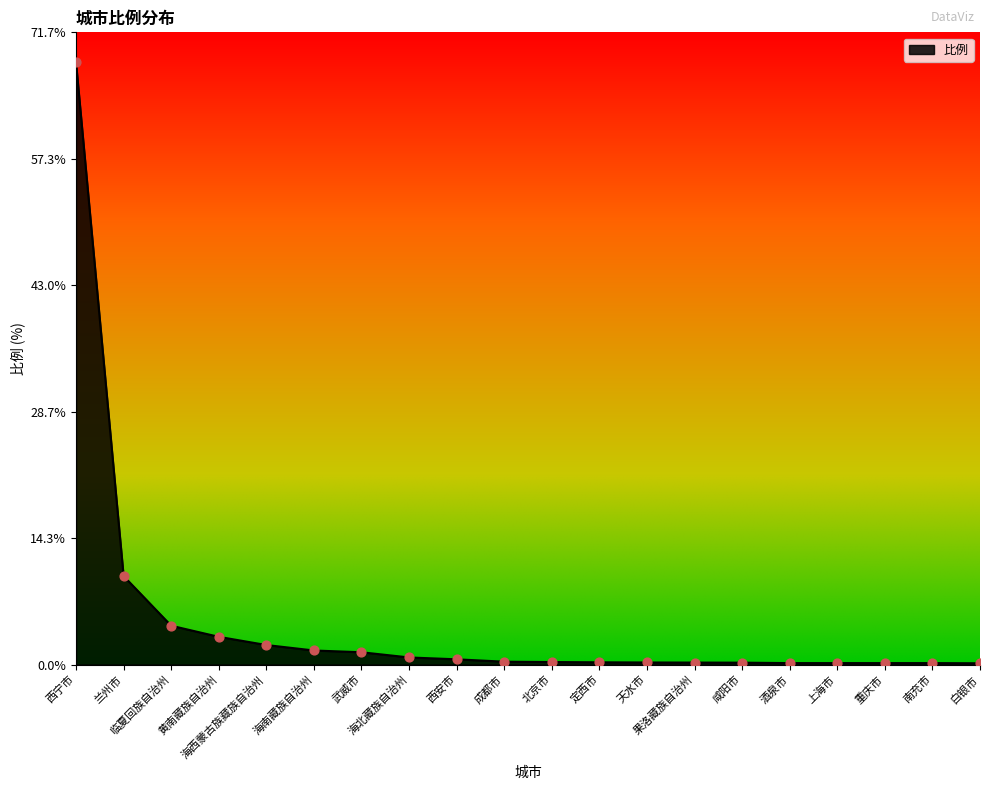

What is the ratio of the value at 酒泉市 to the value at 海西蒙古族藏族自治州?

0.1